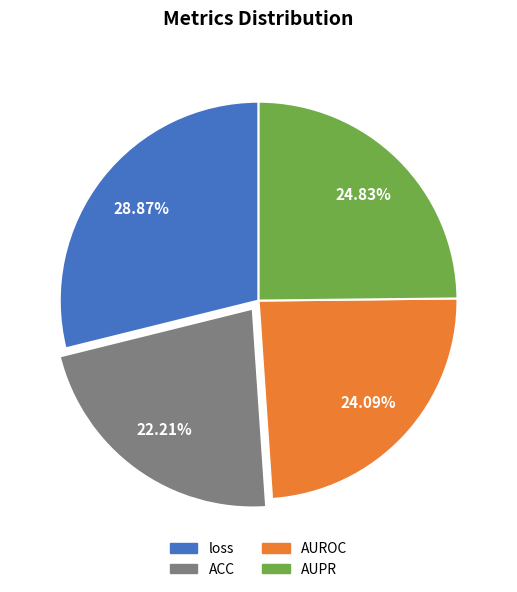

Is AUPR the majority of the pie?

No